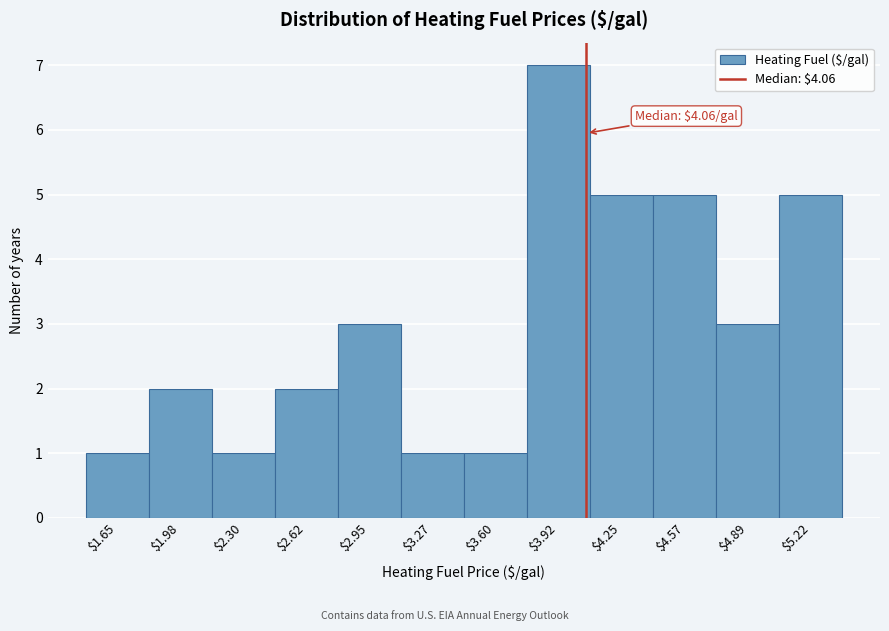

Which range on the x-axis has the tallest bar?

3.75 to 4.10